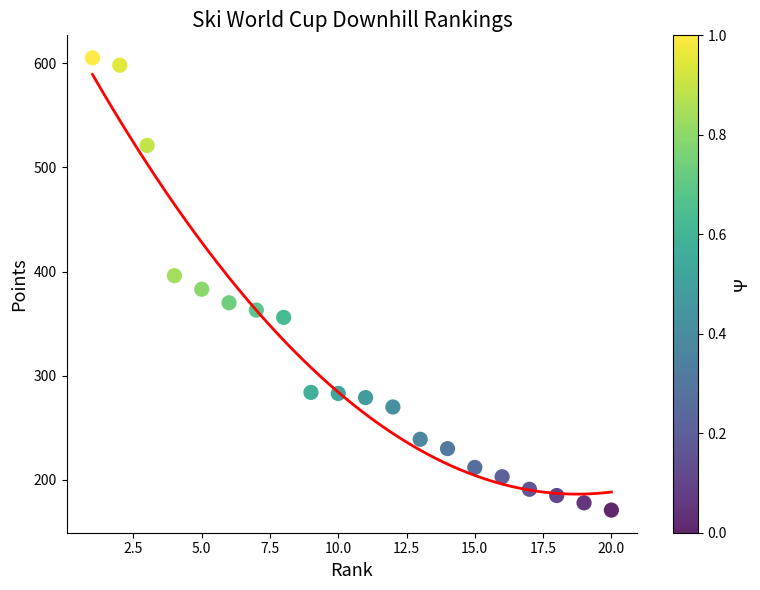

What is the range of X values (max minus min)?

19